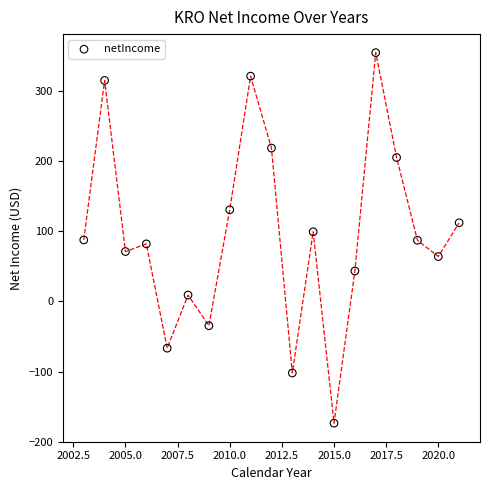

What is the range of Y values (max minus min)?

528.1